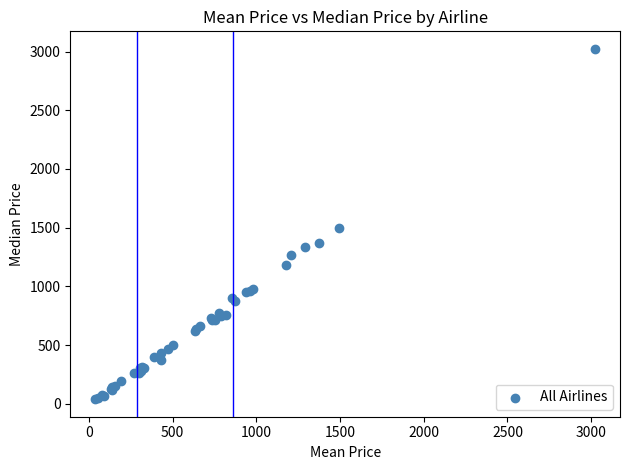

What Y value in the scatter plot is closest to 1530?

1492.6